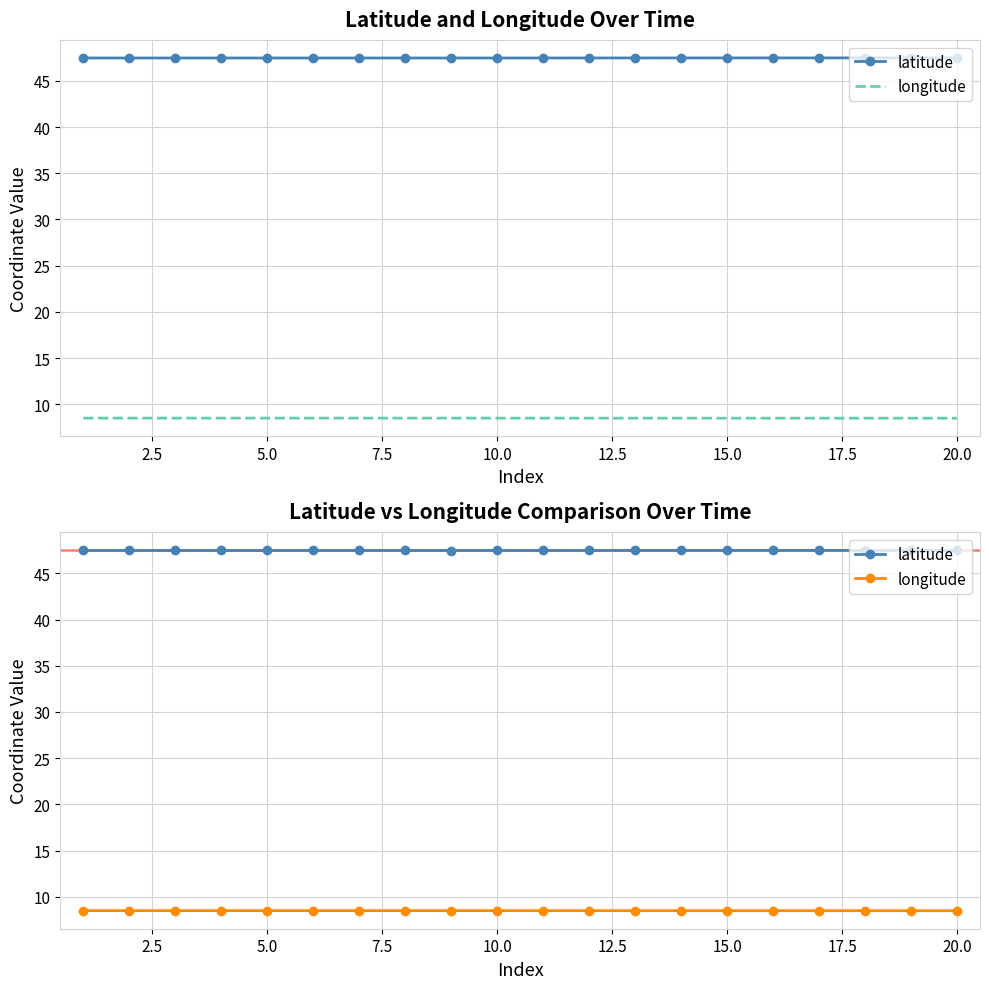

What is the maximum value shown in the chart?

47.5